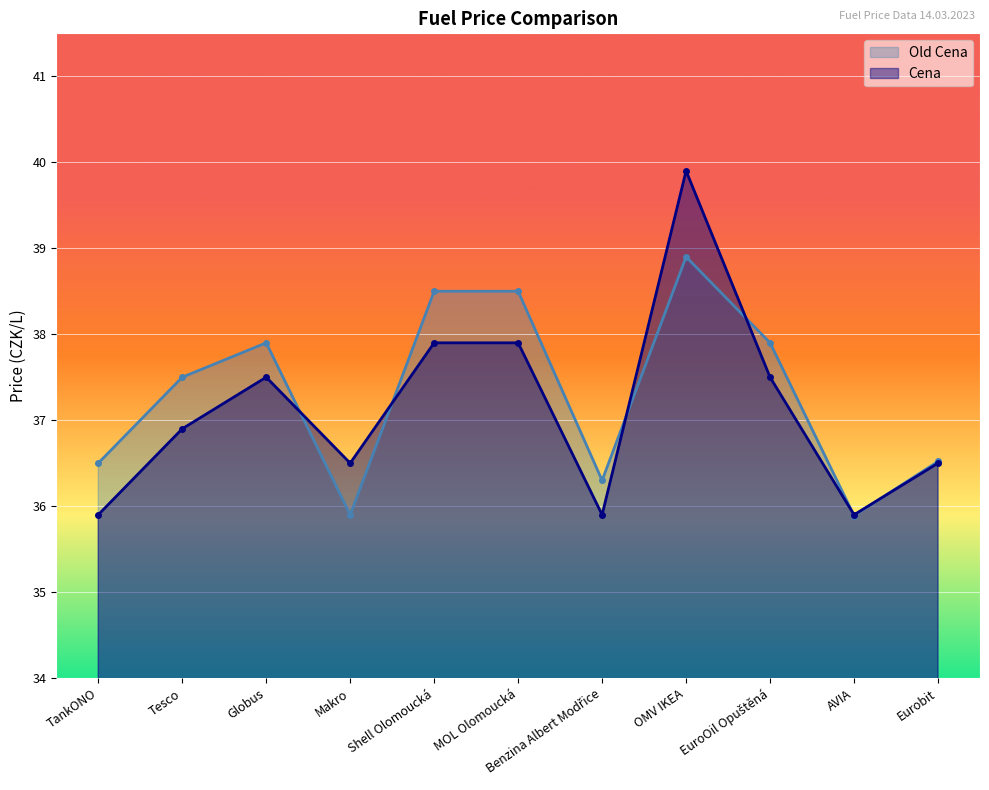

Rank the series by their maximum value, from lowest to highest.

Old Cena, Cena